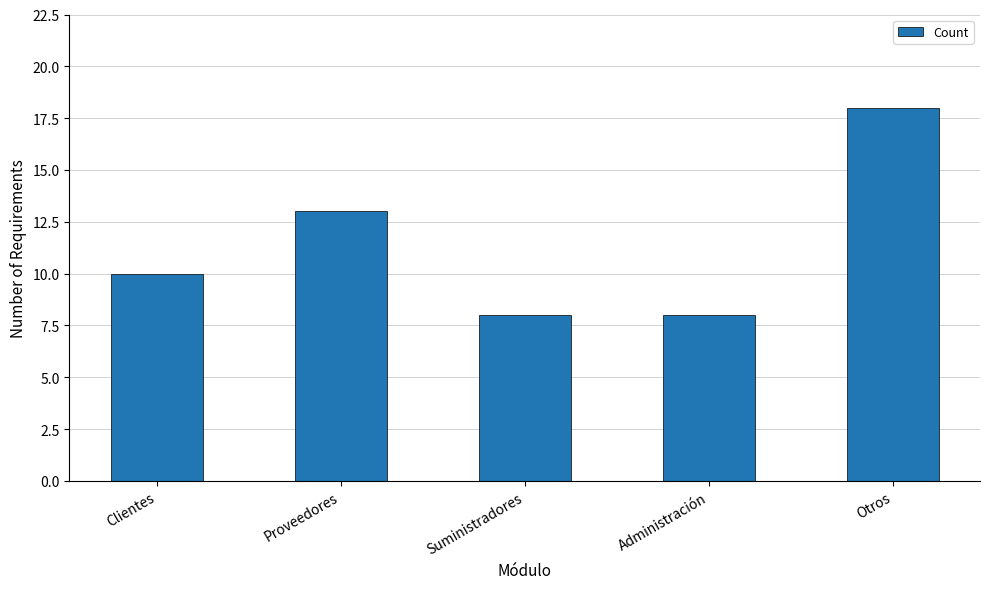

How many data points are less than 10?

2